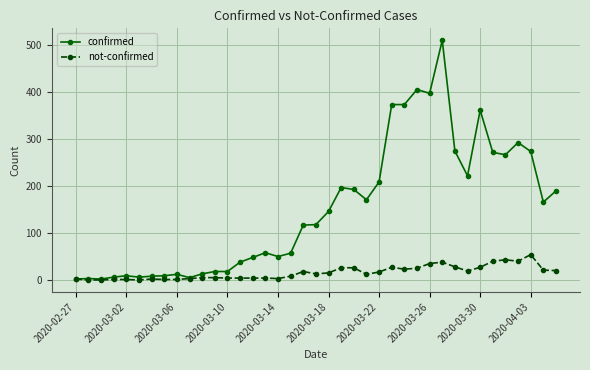

Which series has the largest range (max minus min)?

confirmed